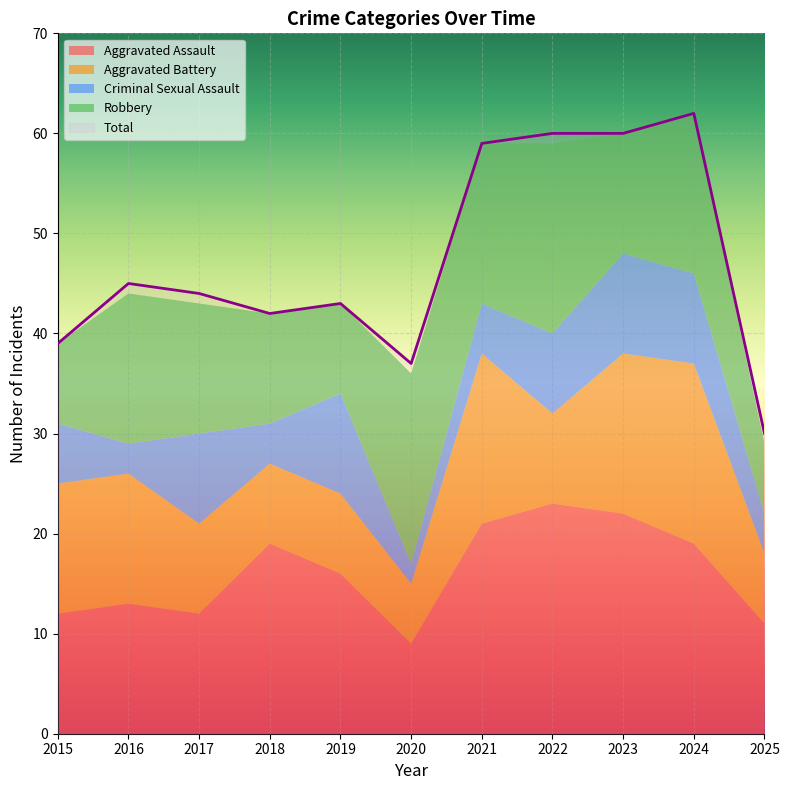

What are all the series names shown in the legend?

Aggravated Assault, Aggravated Battery, Criminal Sexual Assault, Robbery, Total